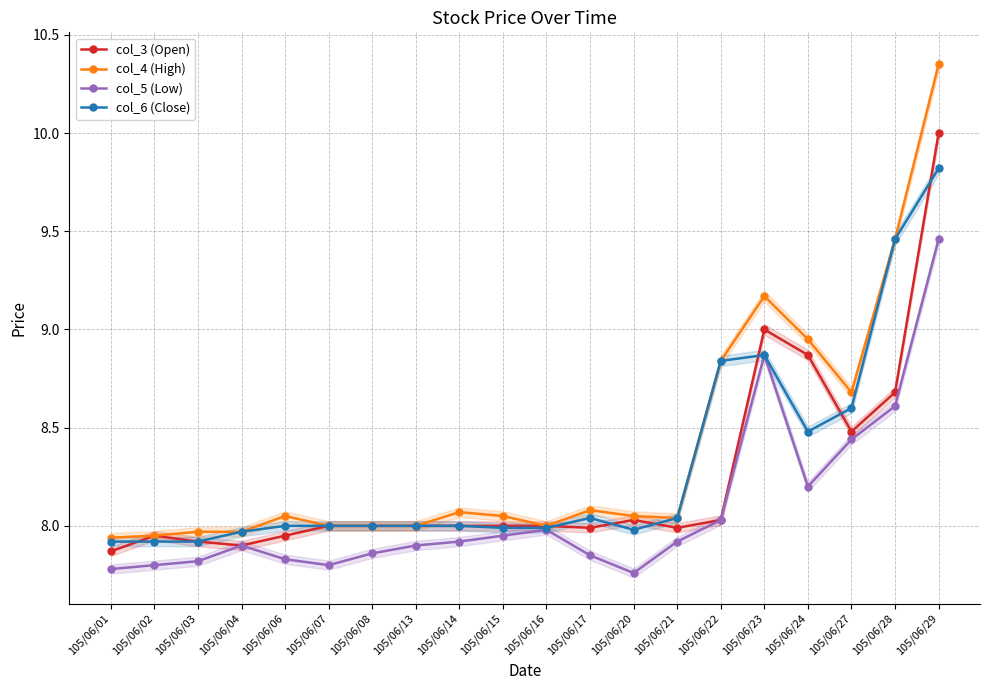

At which category is the sum across all series the highest?

105/06/29